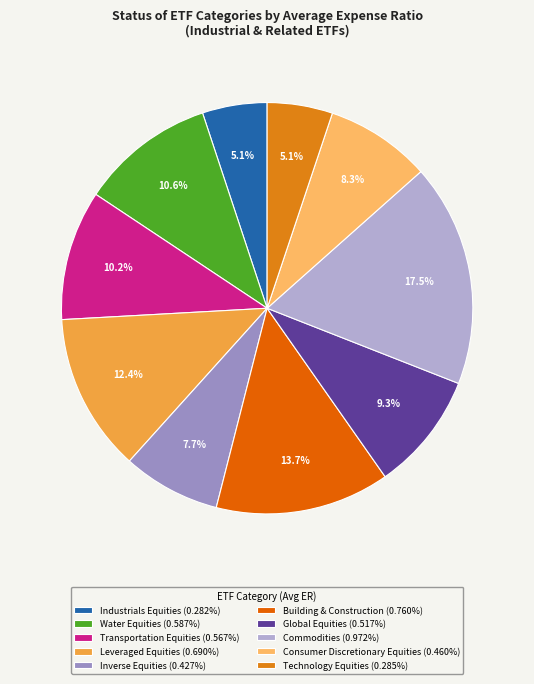

To the nearest percent, what is the difference between the largest and smallest slice percentages?

12%